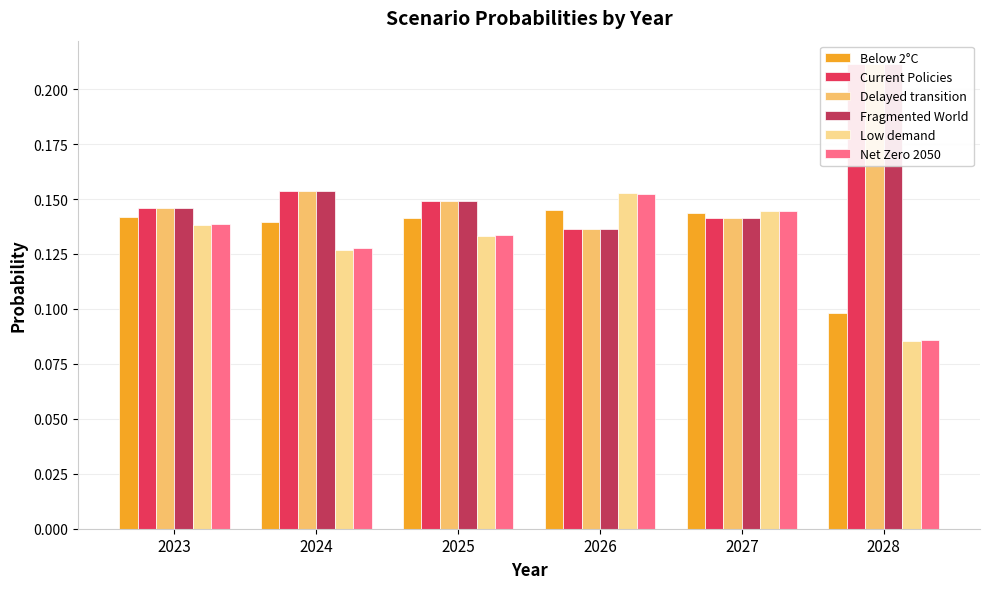

Is it true that Fragmented World equals 0.1 at 2026?

False